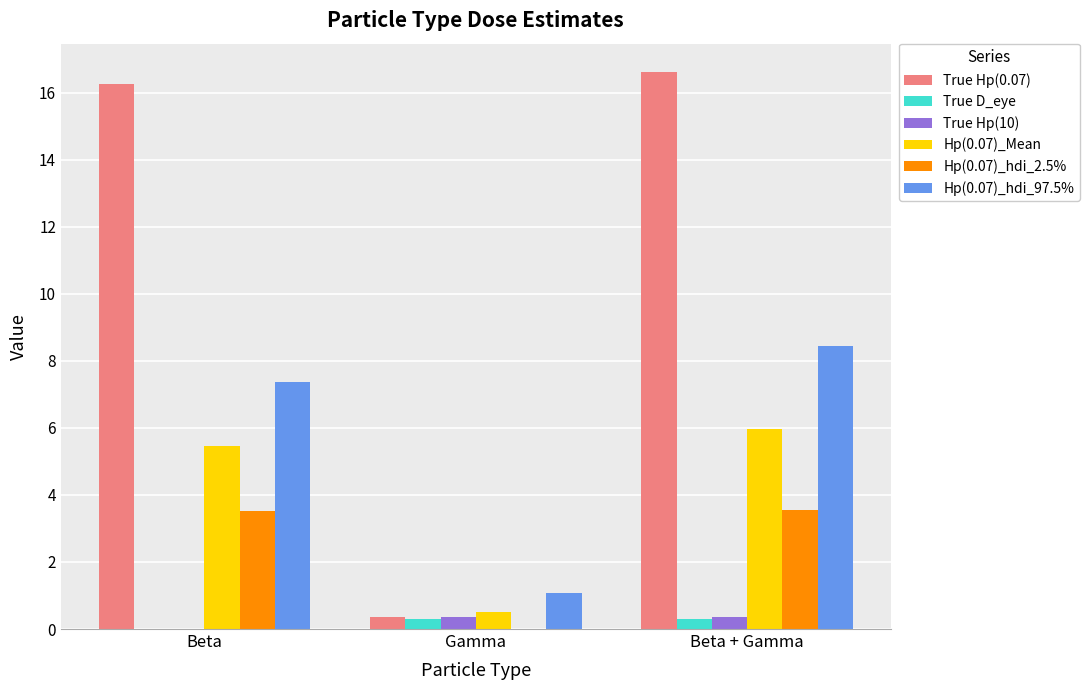

At which category is the sum across all series the highest?

Beta + Gamma